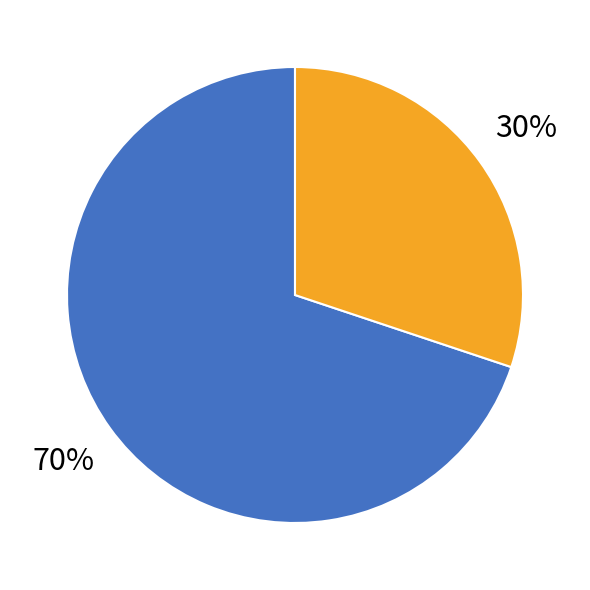

To the nearest percent, what is the difference between the largest and smallest slice percentages?

40%